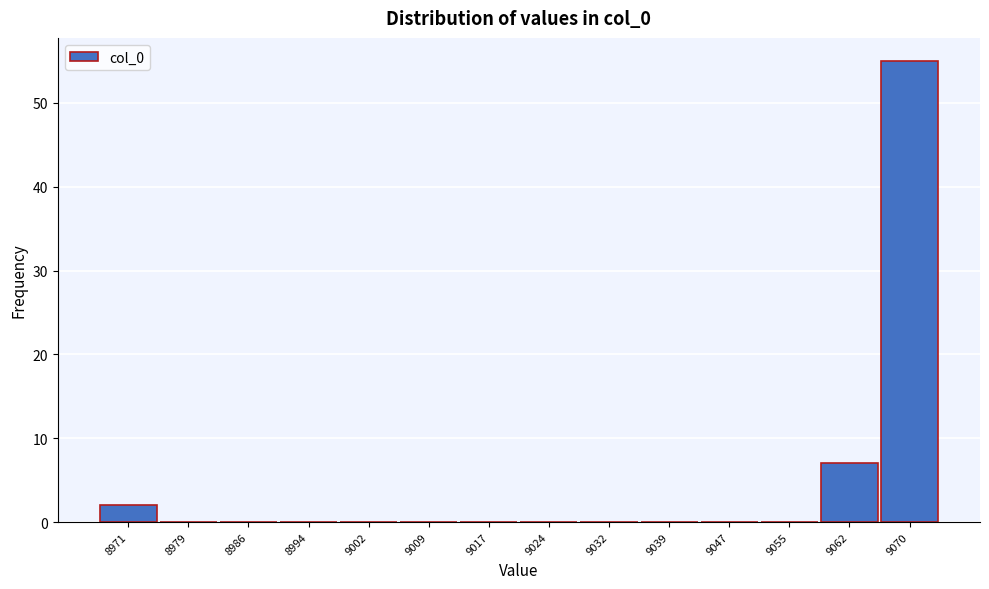

Reading left to right, transcribe this chart: for each bar, give the range it covers on the x-axis and its height. Neither the bar edges nor the heights are printed on the chart, so give them approximately, as read against the axes.

8967 to 8975: 2
8975 to 8983: 0
8983 to 8990: 0
8990 to 8998: 0
8998 to 9005: 0
9005 to 9013: 0
9013 to 9020: 0
9020 to 9028: 0
9028 to 9036: 0
9036 to 9043: 0
9043 to 9051: 0
9051 to 9058: 0
9058 to 9066: 7
9066 to 9074: 55